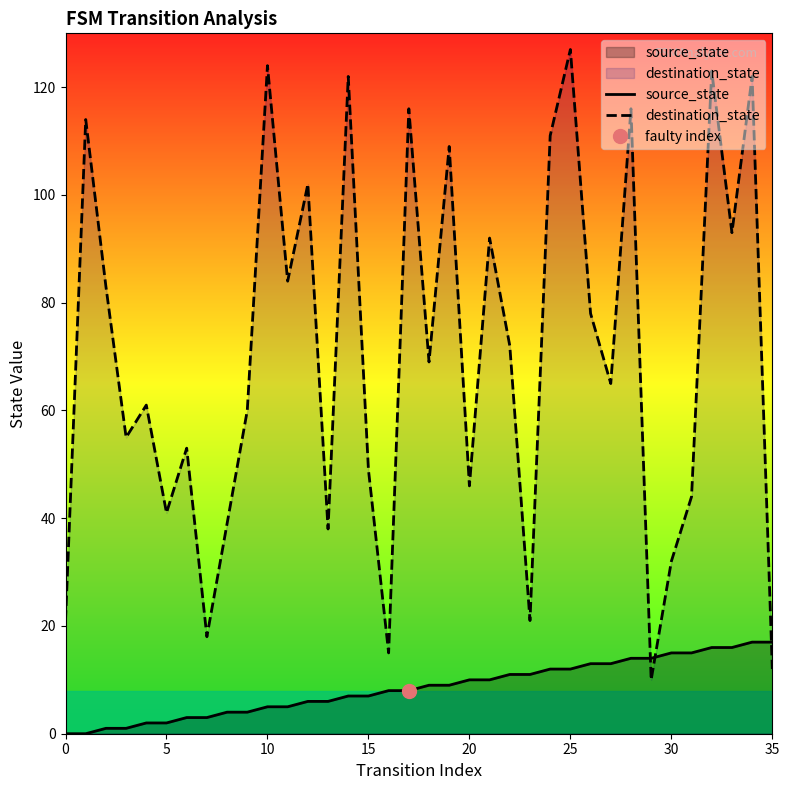

Where do destination_state and source_state first cross each other?

28 and 29